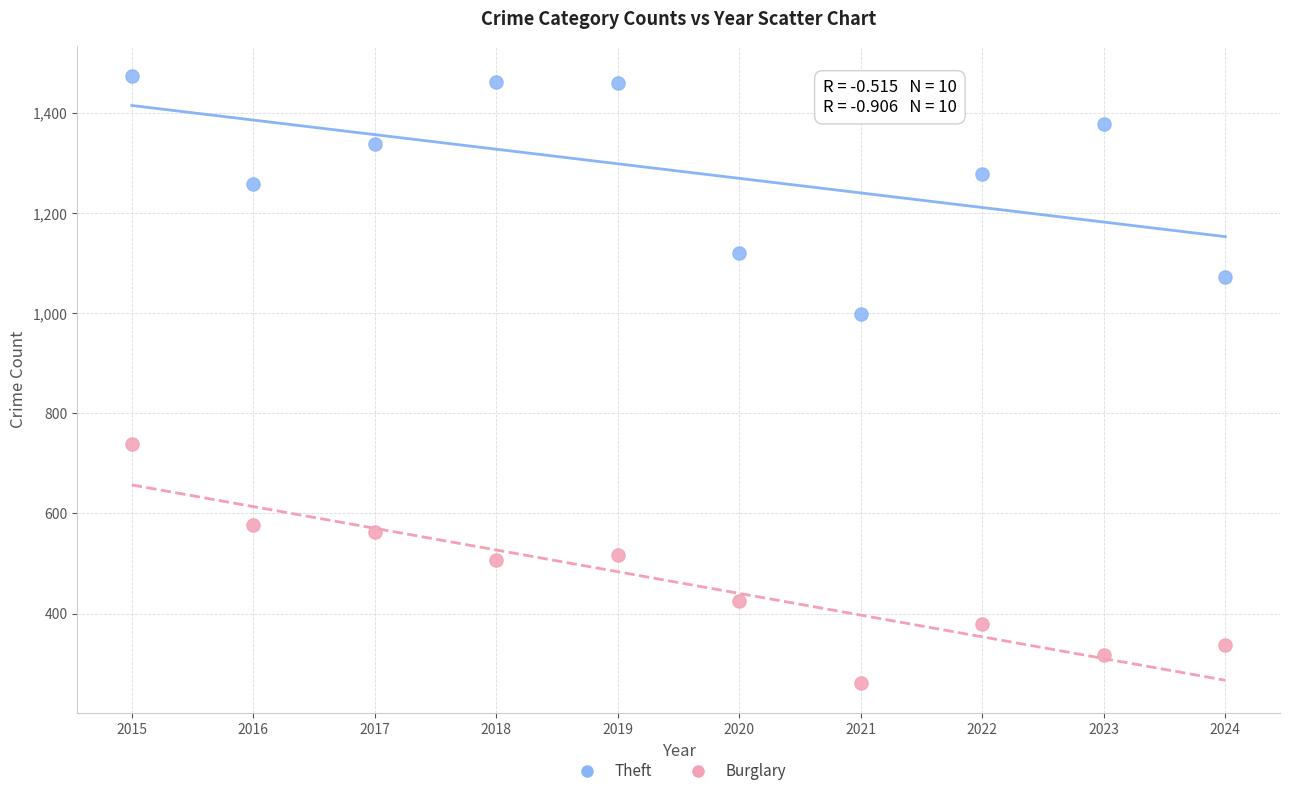

Which series contains the highest Y value?

Theft